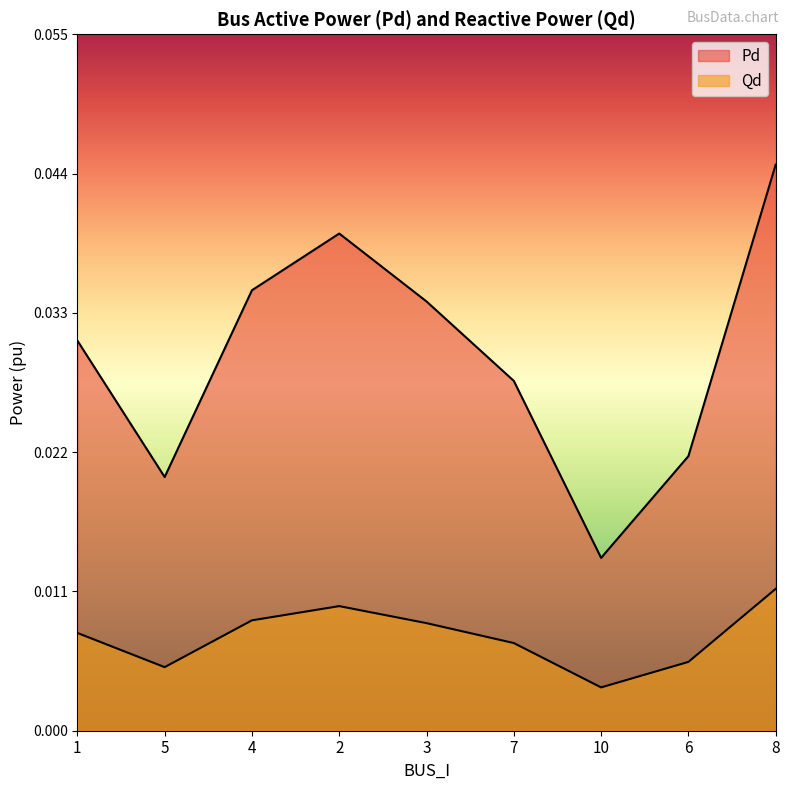

At how many categories does at least one series exceed 0?

9